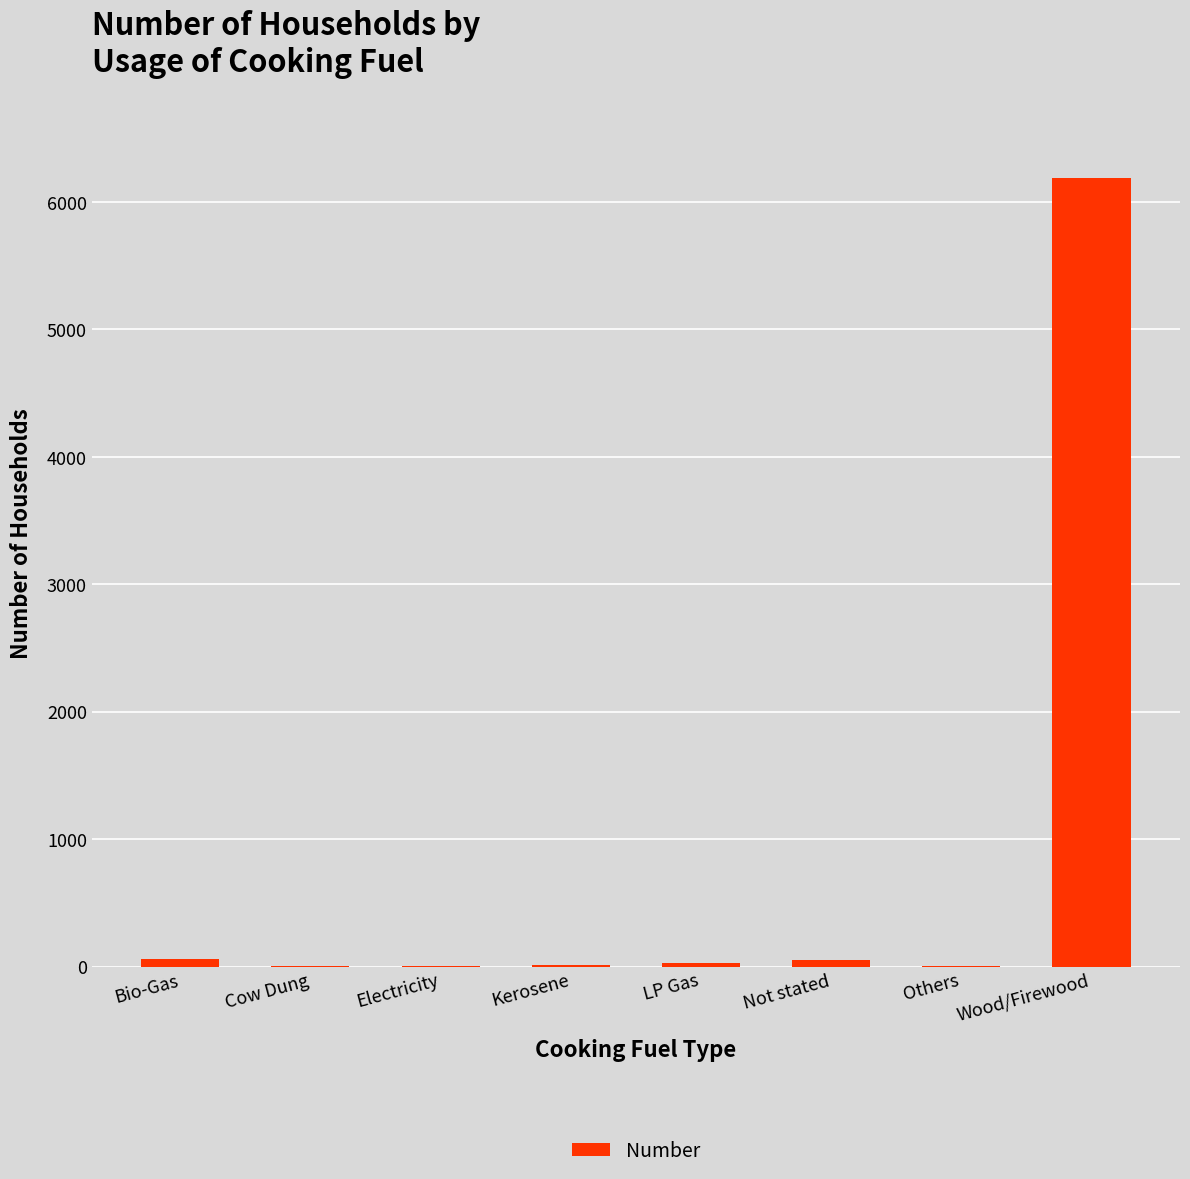

What is the maximum value shown in the chart?

6188